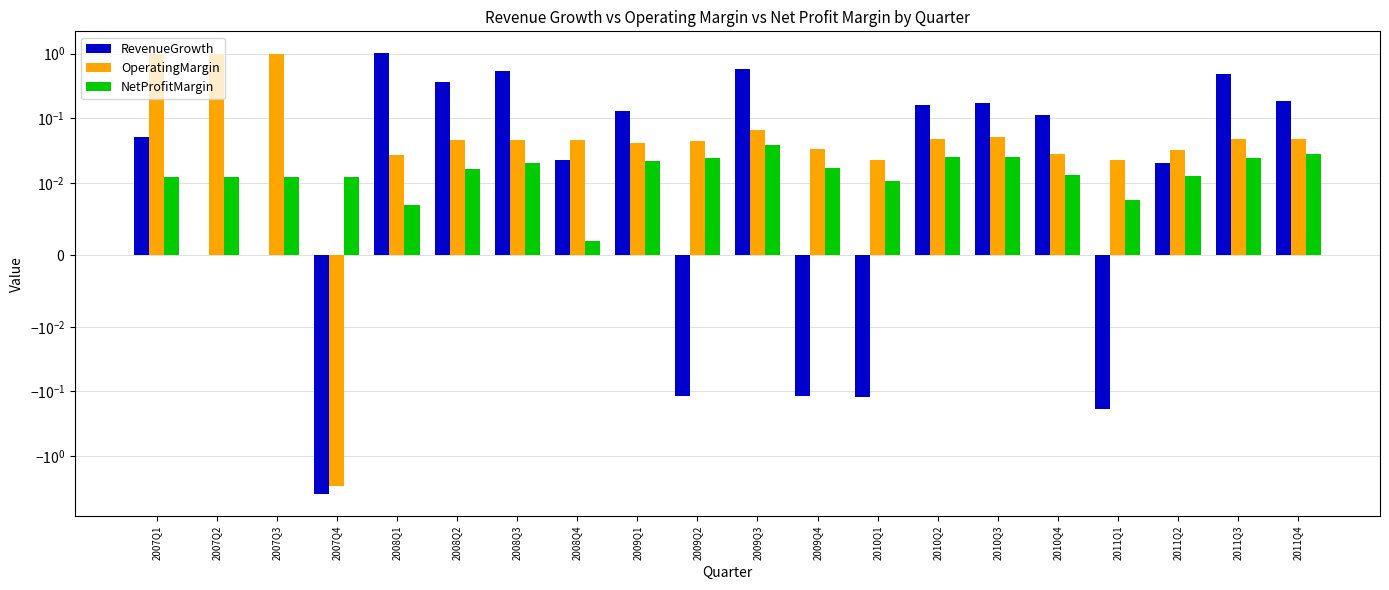

Is the value of NetProfitMargin at 2011Q3 greater than the value of RevenueGrowth at 2007Q4?

Yes